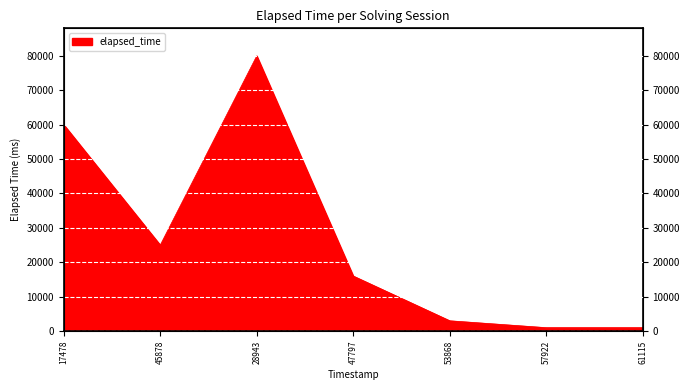

What is the value of the 6th point from the left?

1000